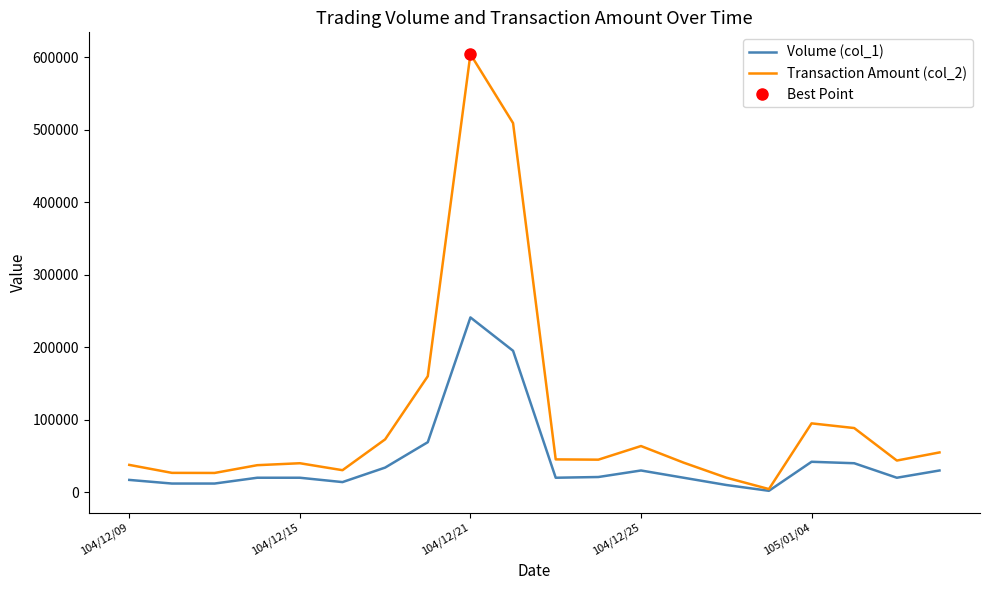

The Transaction Amount (col_2) series shows 39195 at 104/12/15. True or false?

False